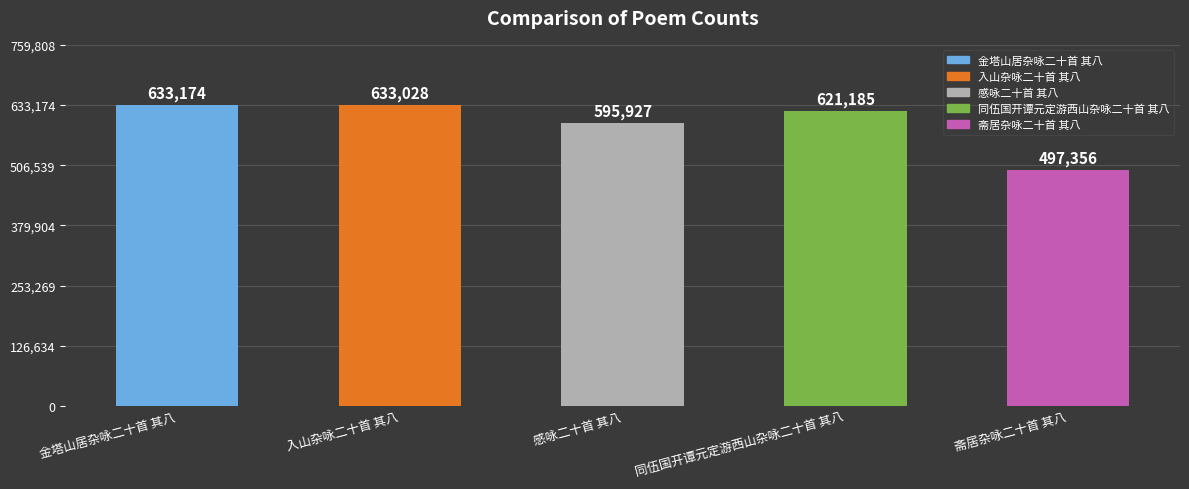

List the labels in order of value, smallest first.

斋居杂咏二十首 其八, 感咏二十首 其八, 同伍国开谭元定游西山杂咏二十首 其八, 入山杂咏二十首 其八, 金塔山居杂咏二十首 其八